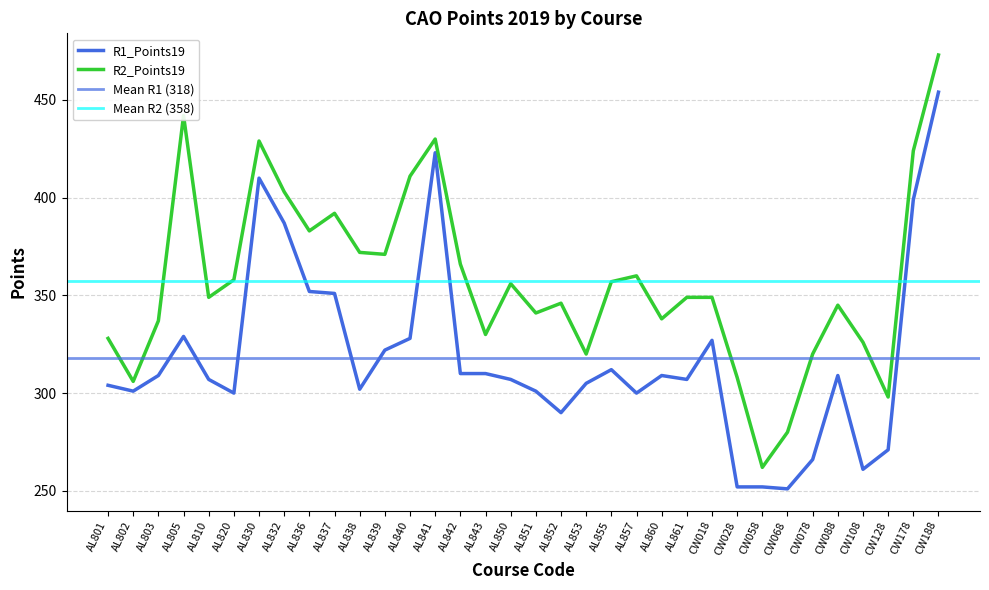

True or false: R2_Points19 and R1_Points19 cross at least once.

False